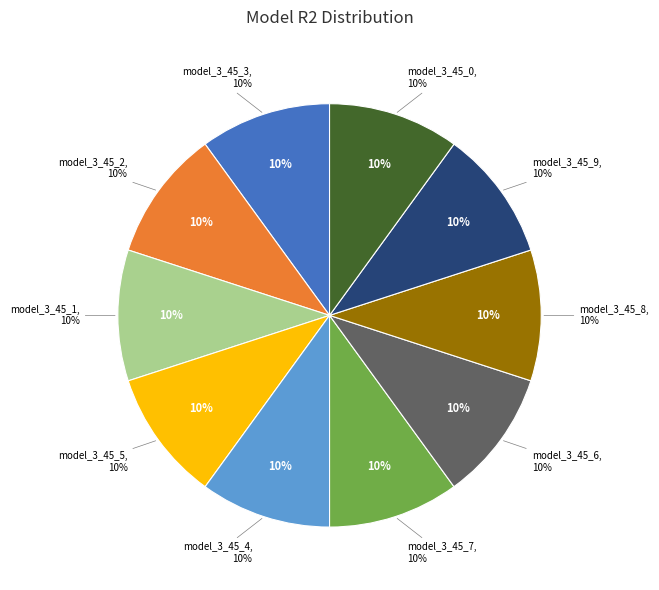

How many segments does this pie chart have?

10